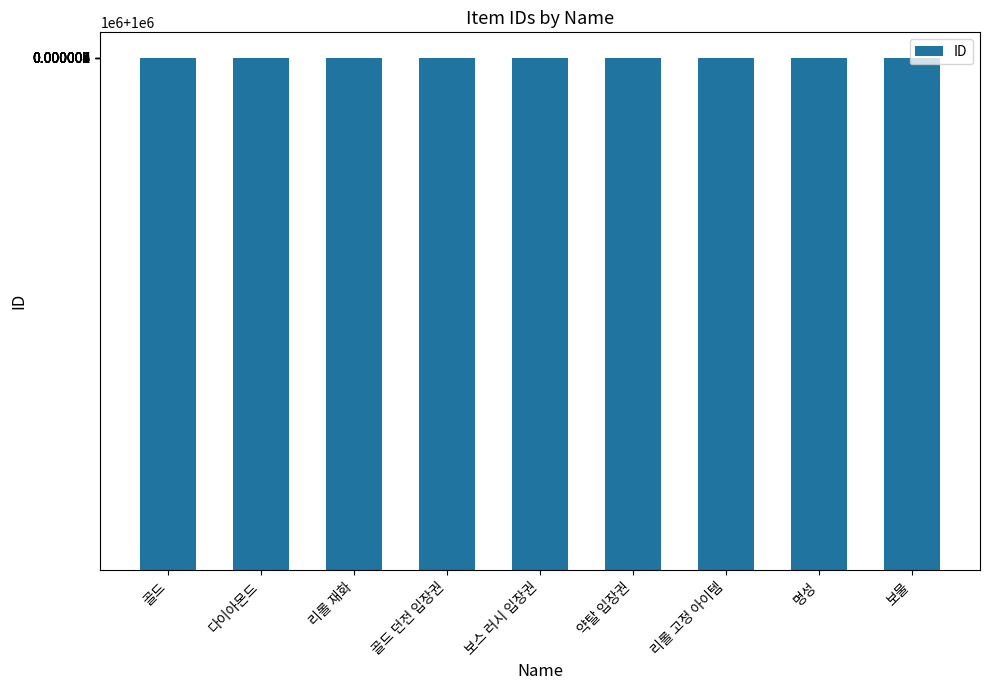

What is the difference between the maximum and minimum values?

8